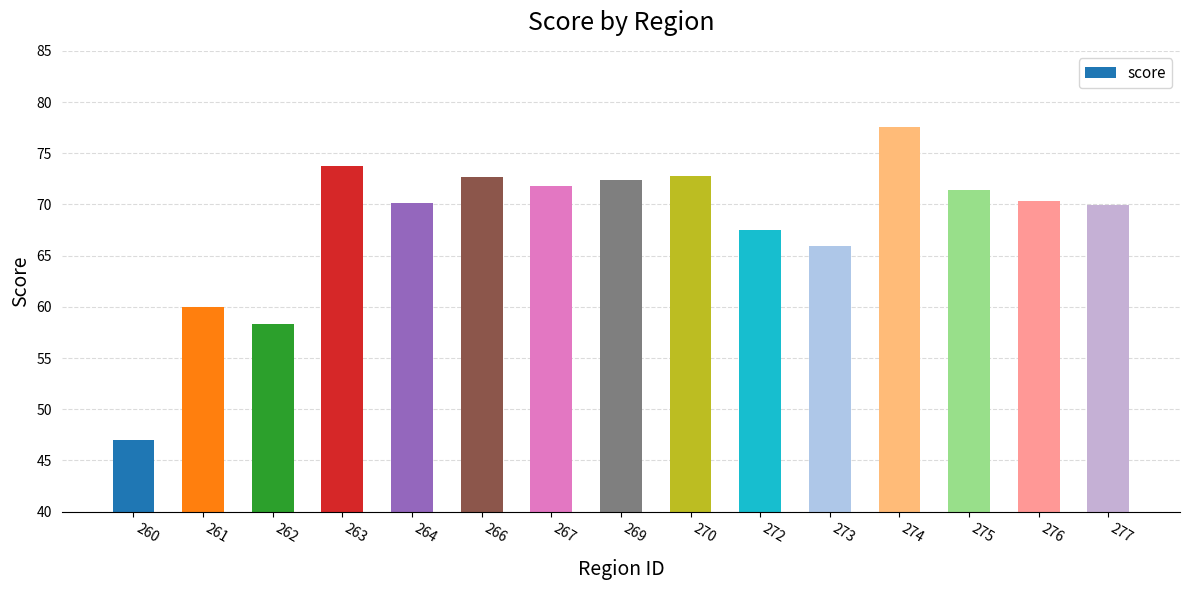

Where does the data first go above 70?

263